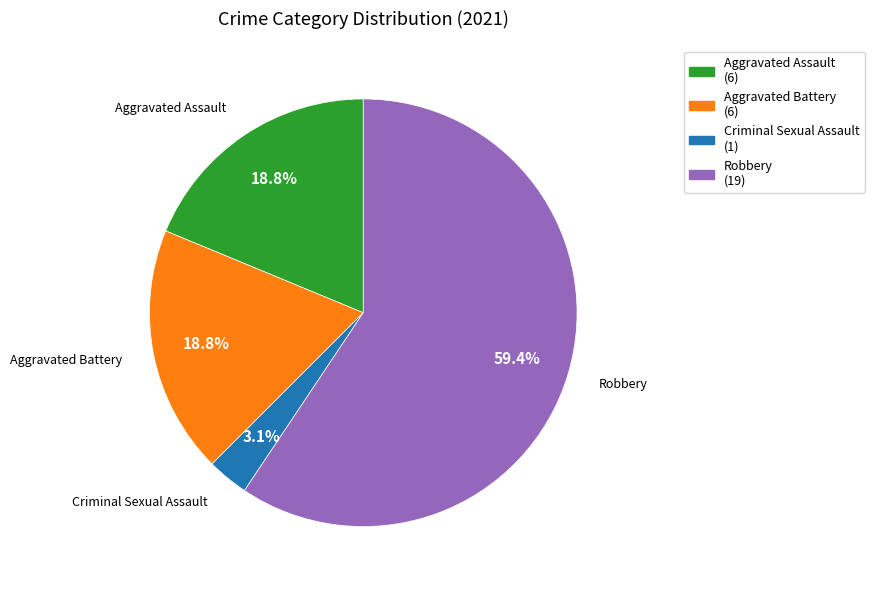

Does any single category account for the majority?

Yes